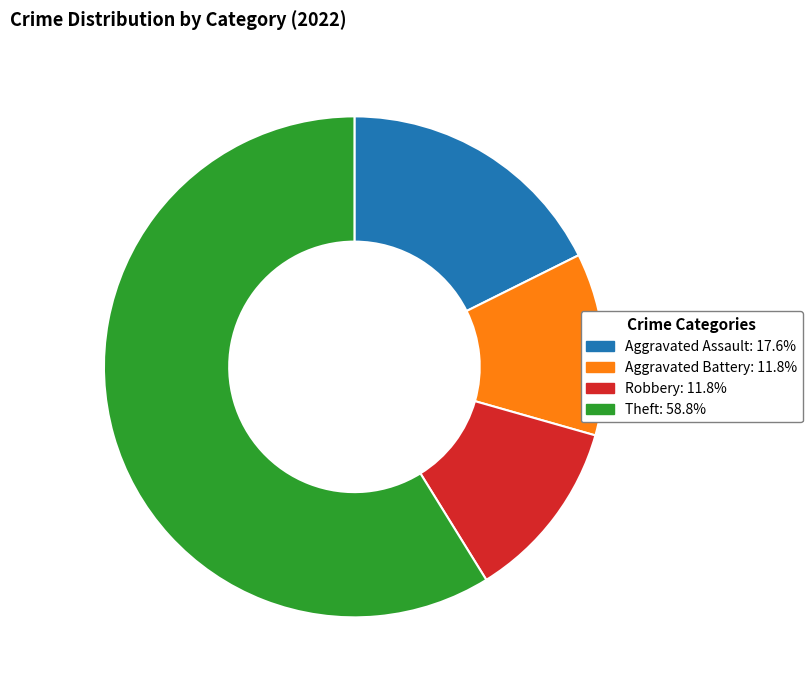

Which slice represents more than half of the pie?

Theft